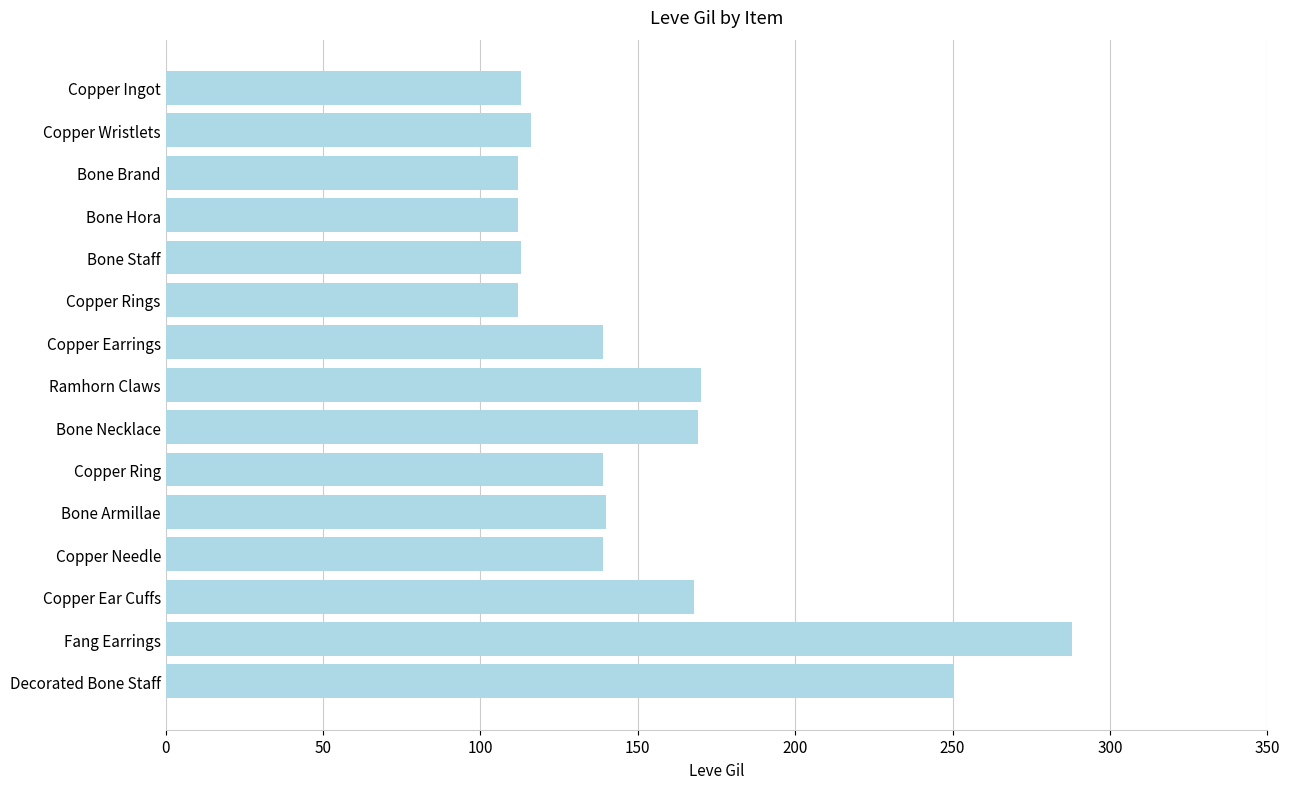

Read the value at Bone Hora.

112